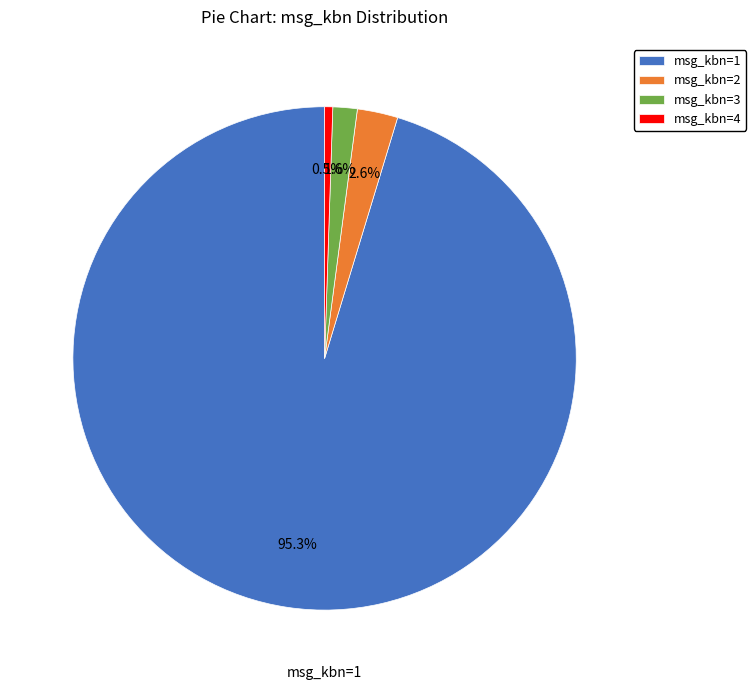

True or false: msg_kbn=2 accounts for 3% of the total.

True